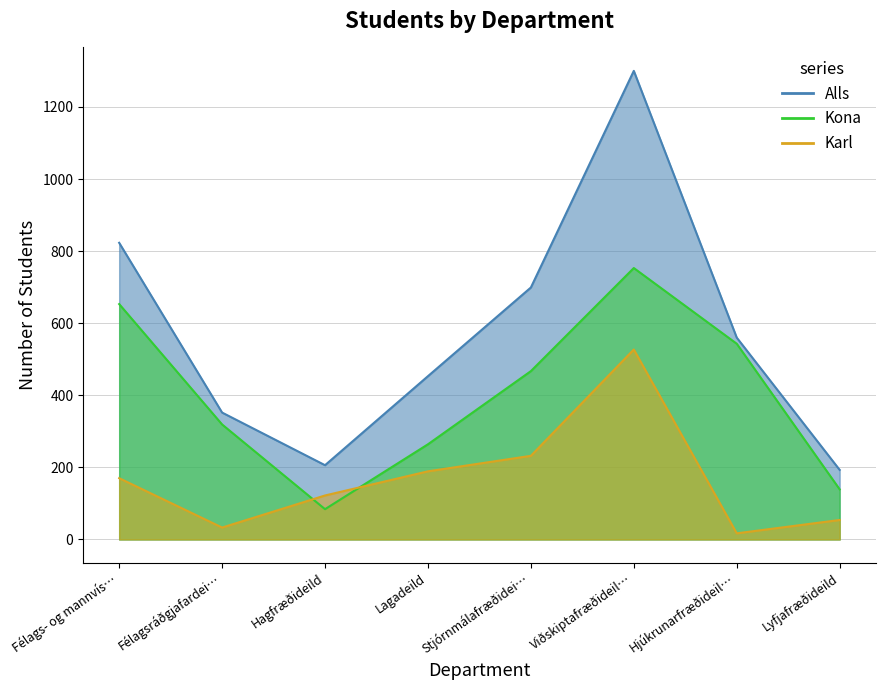

At how many categories does at least one series exceed 1292?

1